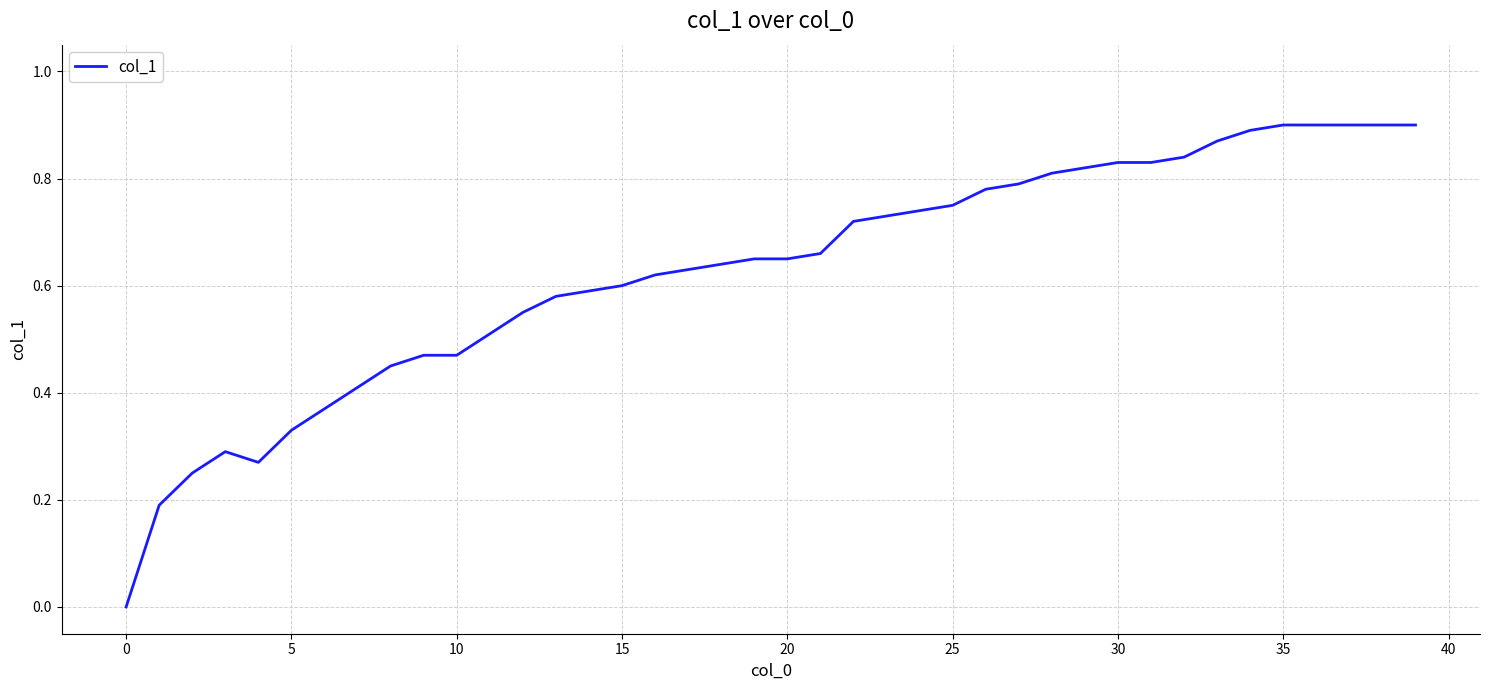

Count the number of categories in the chart.

40